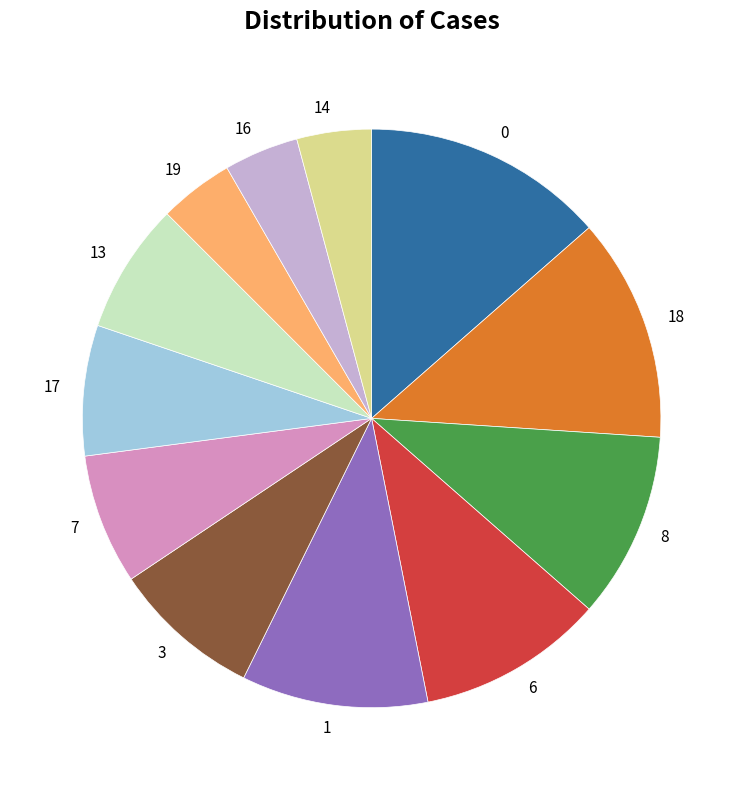

Between 7 and 6, which is larger?

6